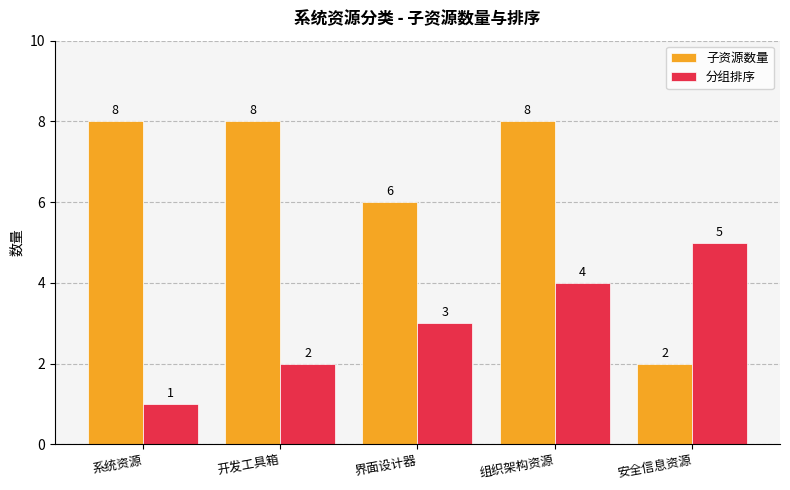

At which label does 分组排序 reach its peak?

安全信息资源